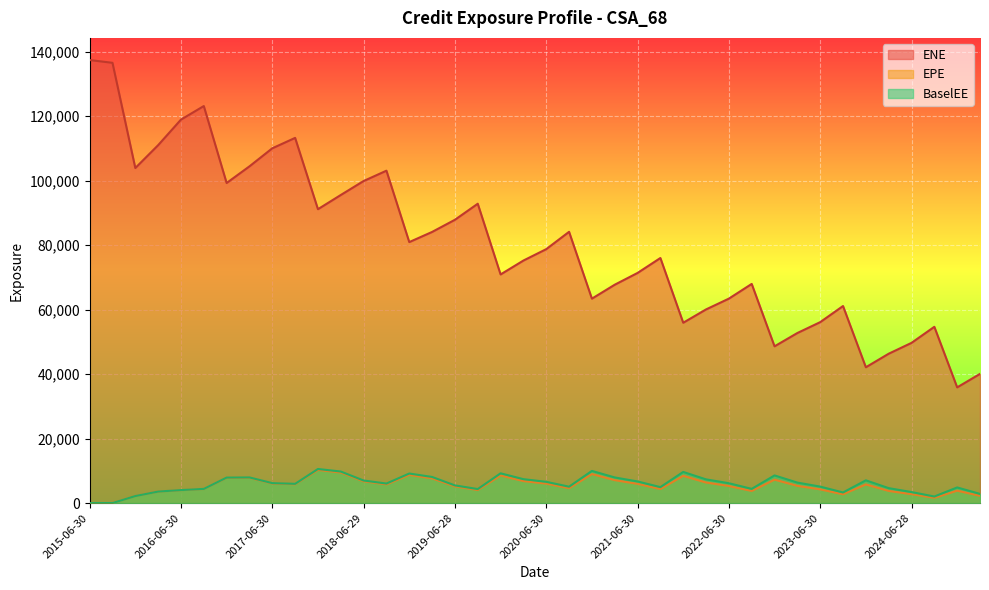

What is the sum of the EPE values at 2022-06-30 and 2018-06-29?

12049.3